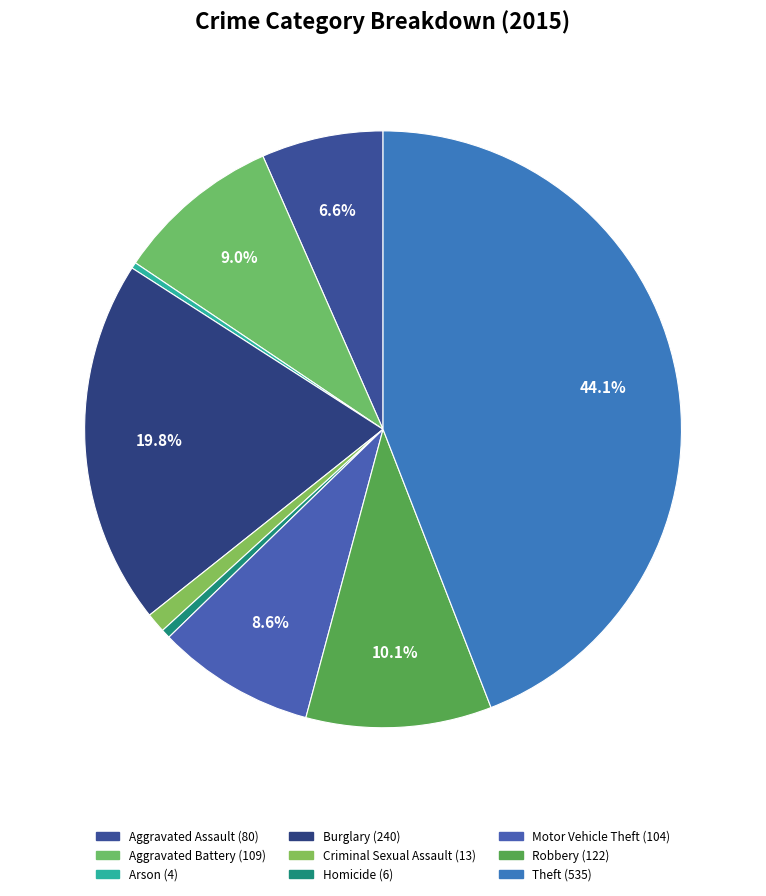

Is it true that Burglary is 33% of the pie?

False